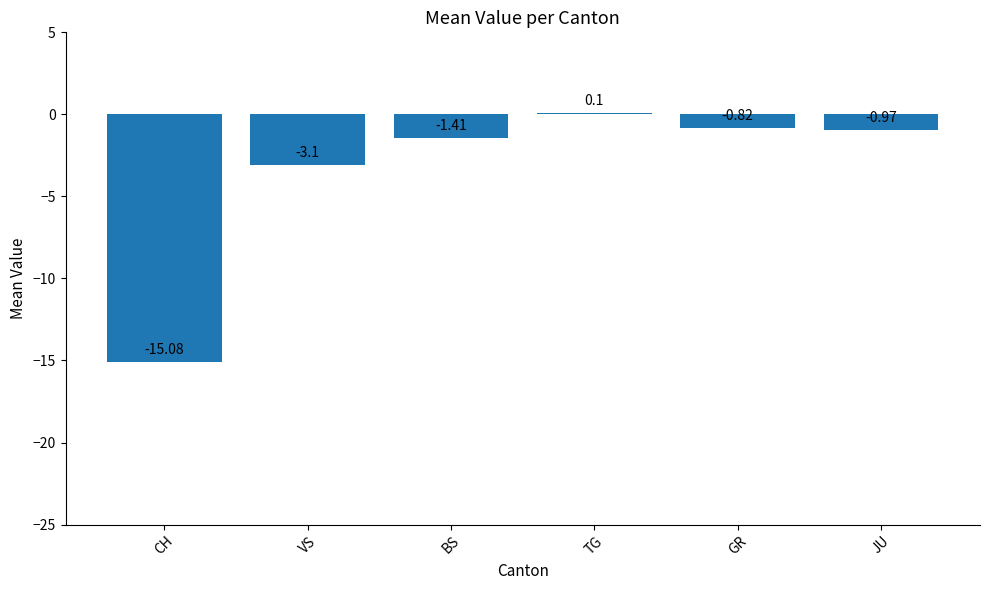

What is the label of the 3rd bar from the right?

TG